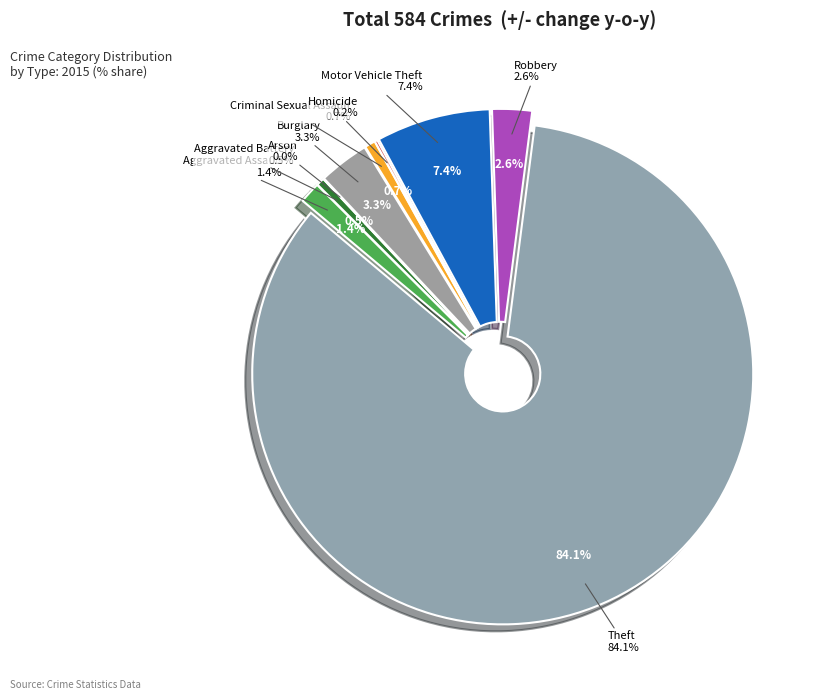

Which slice represents more than half of the pie?

Theft